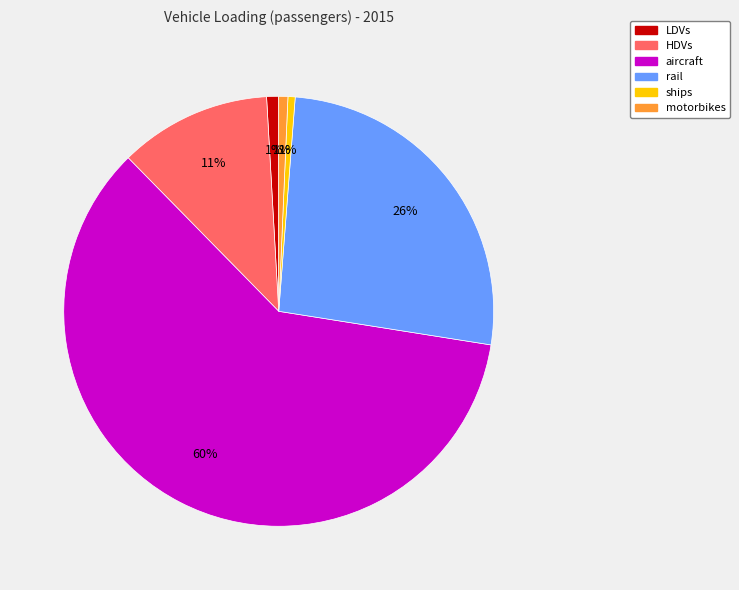

To the nearest percent, what portion does LDVs represent?

1%